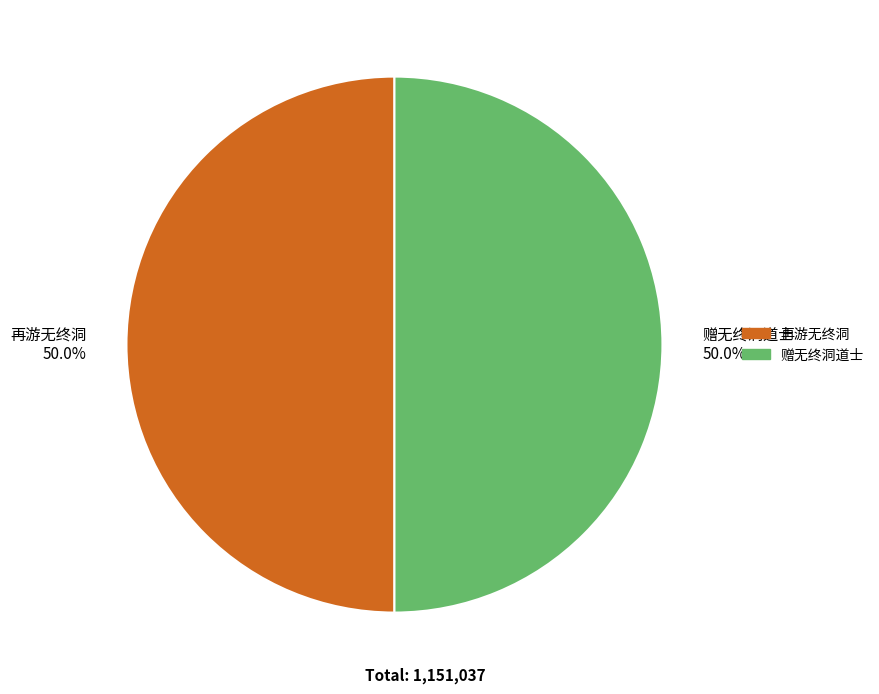

Approximately how many times larger is the value at 赠无终洞道士 compared to 再游无终洞?

1.0